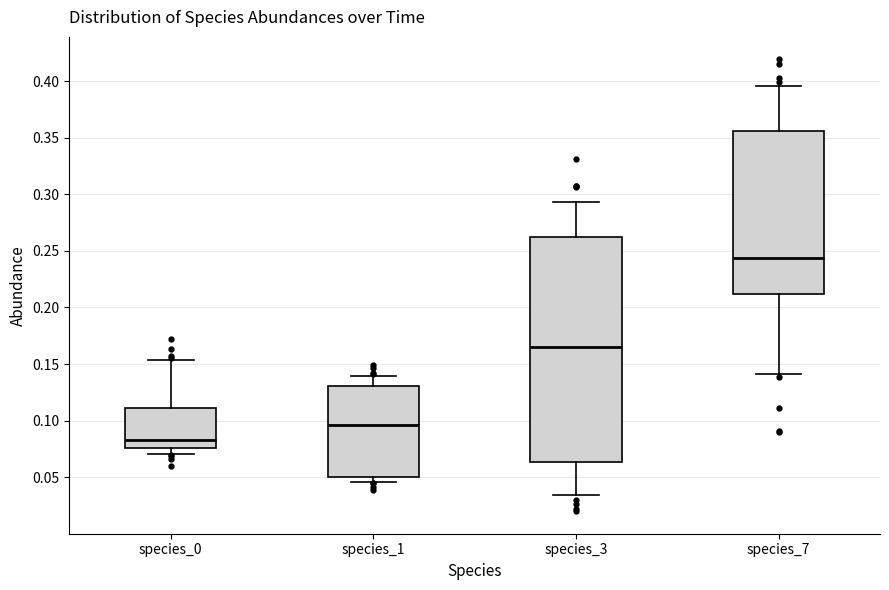

Reading left to right, transcribe this box plot: for each box, give where its median line is, the range the box spans, and where its two whiskers end, as read against the y-axis. The values are not printed on the chart, so give them approximately, as read against the axis.

species_0: median 0.085, box 0.075 to 0.110, whiskers 0.070 to 0.155
species_1: median 0.095, box 0.050 to 0.130, whiskers 0.045 to 0.140
species_3: median 0.165, box 0.065 to 0.265, whiskers 0.035 to 0.295
species_7: median 0.245, box 0.210 to 0.355, whiskers 0.140 to 0.395